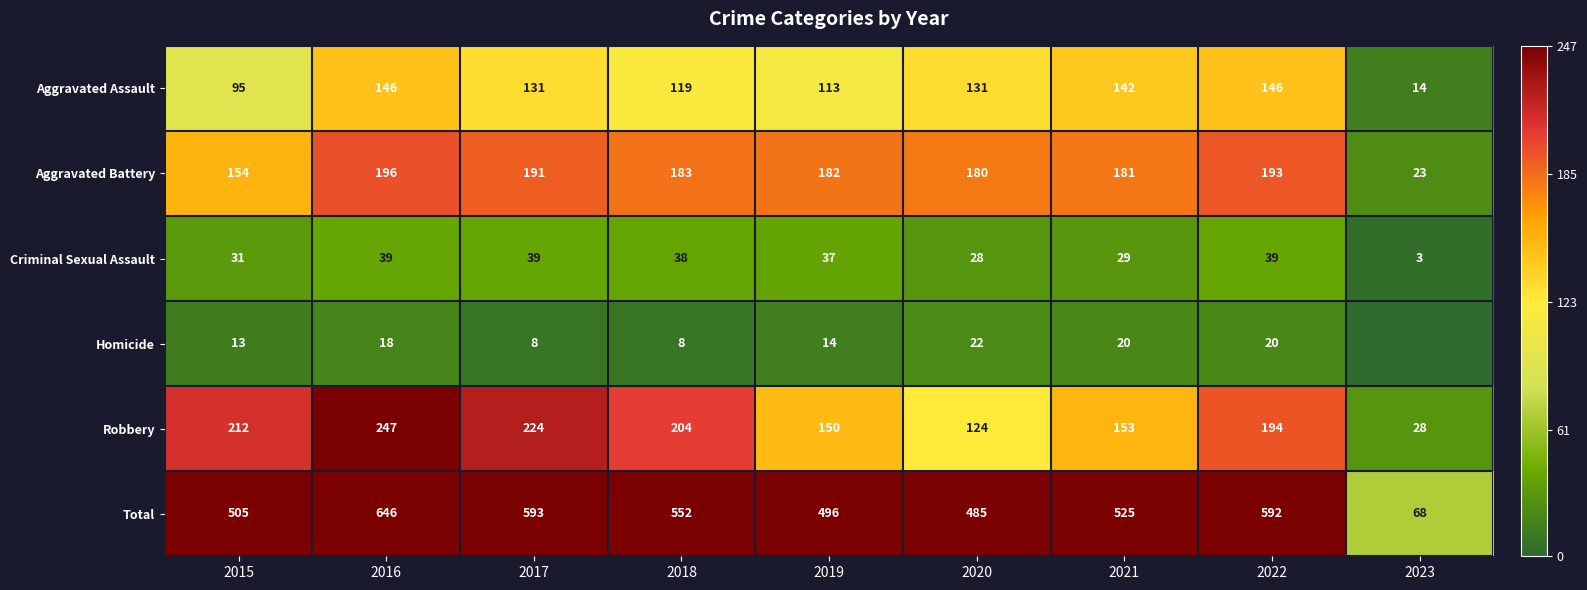

At which label does Total reach its minimum?

2023